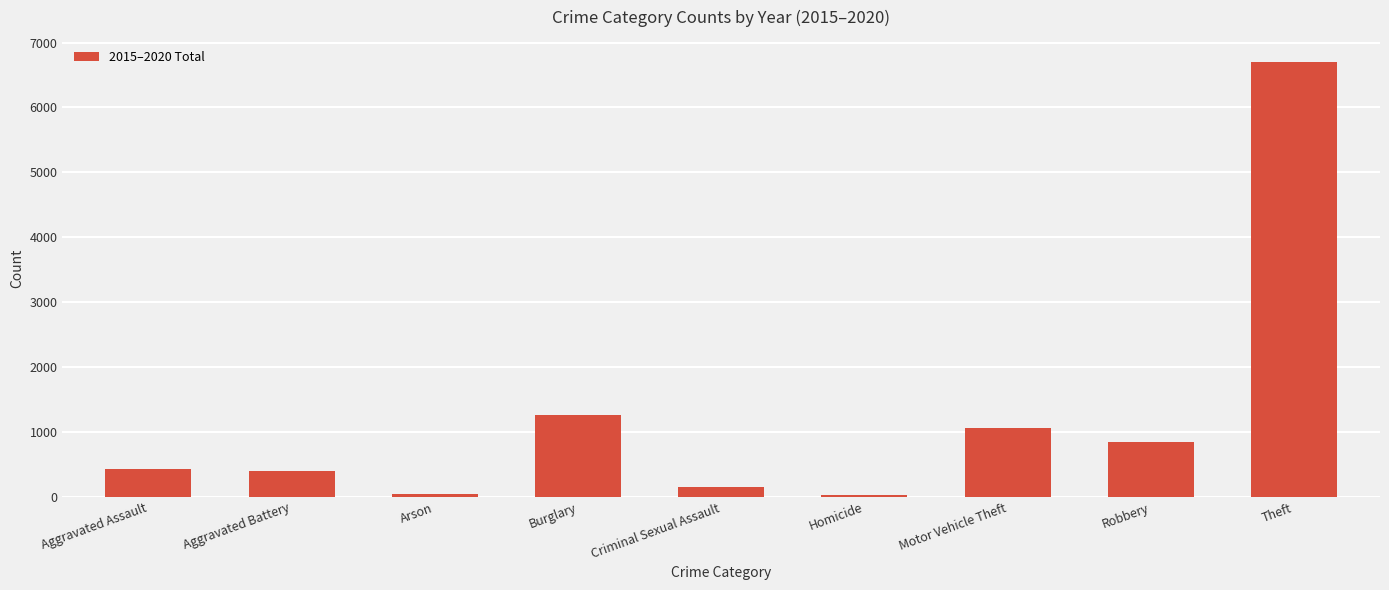

Where is the data nearest to the value 3366?

Burglary